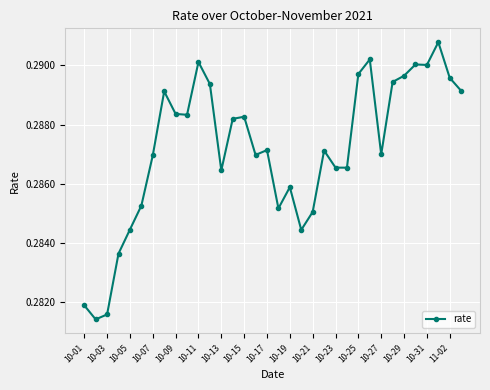

How many values are between 0 and 1?

34